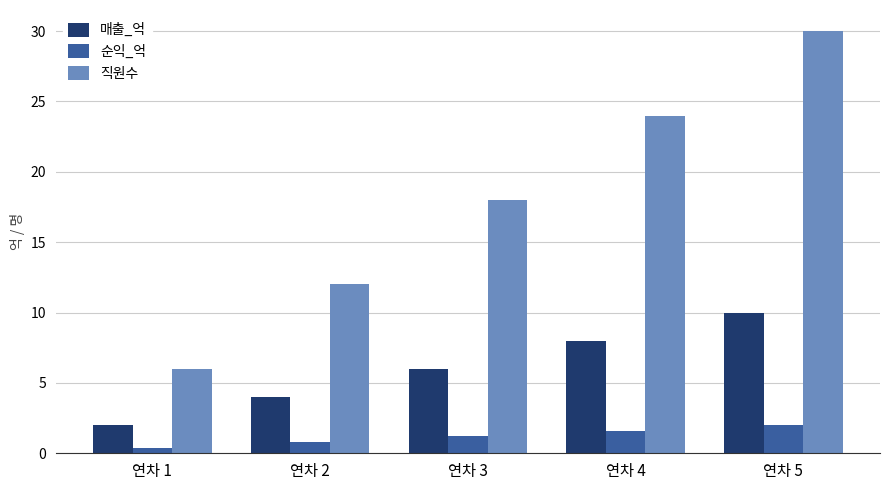

At which category is the sum across all series the highest?

연차 5